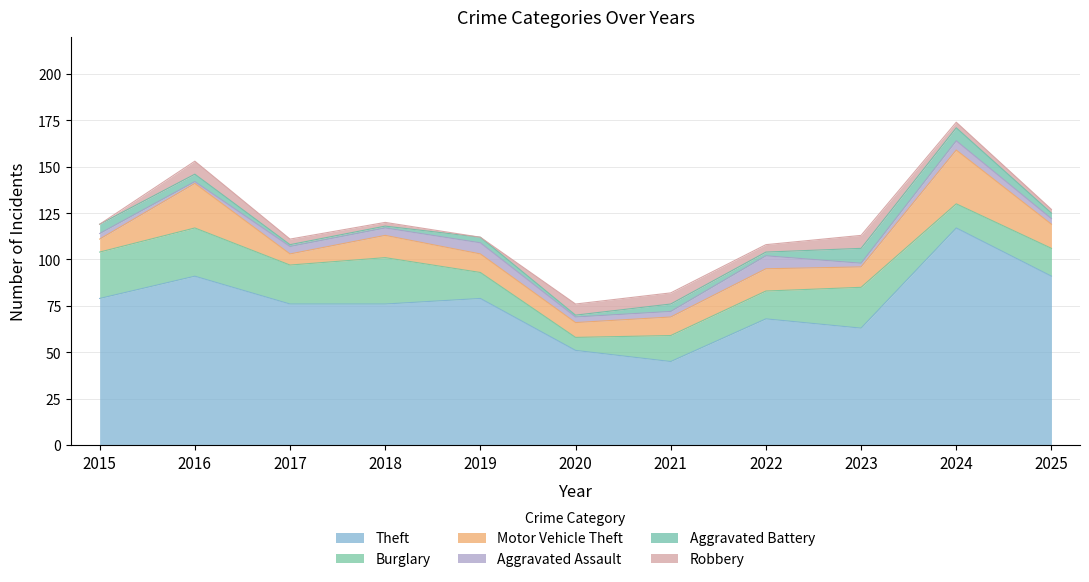

What is the difference between the highest and lowest values at 2018?

75